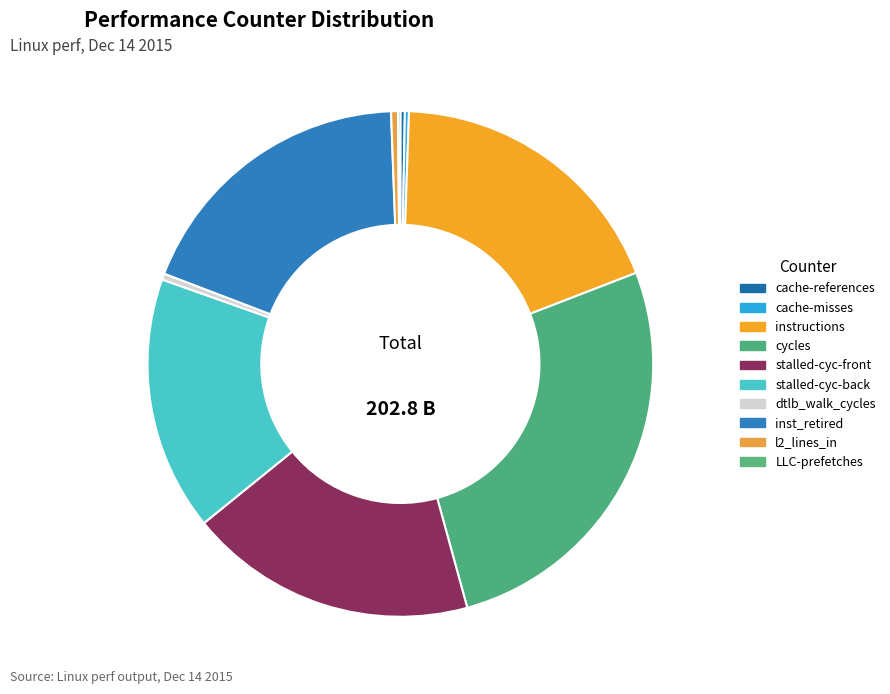

Which slice is the smallest?

LLC-prefetches